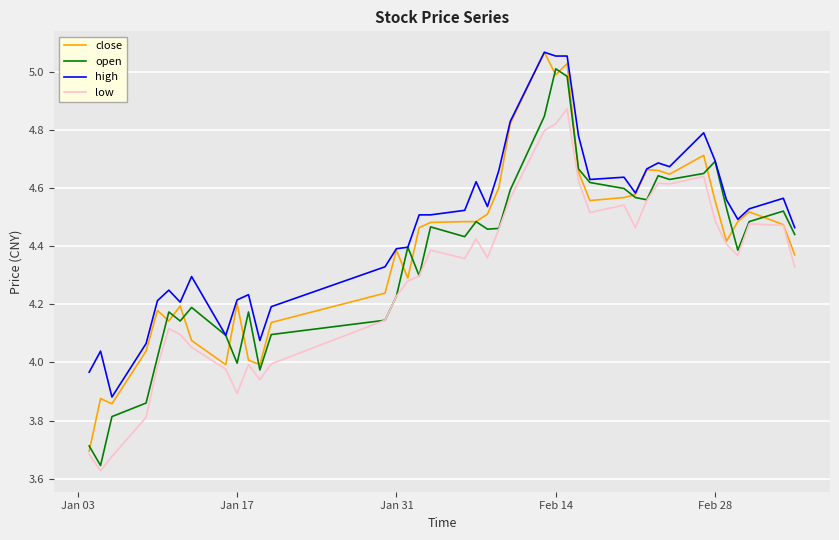

How many values in the high series exceed 4?

38